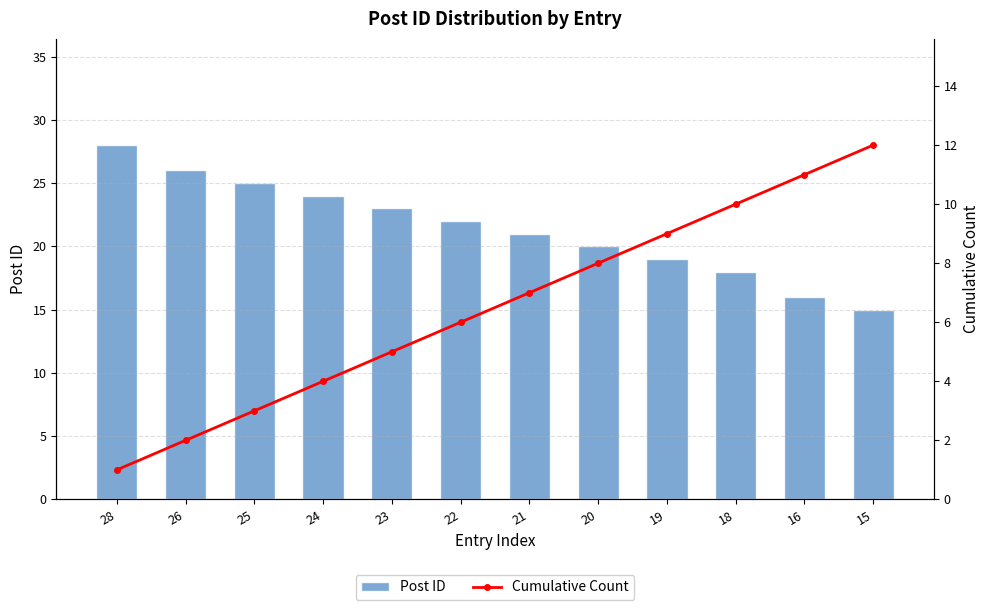

What is the value of the Cumulative Count bar at the 12th from the left?

12